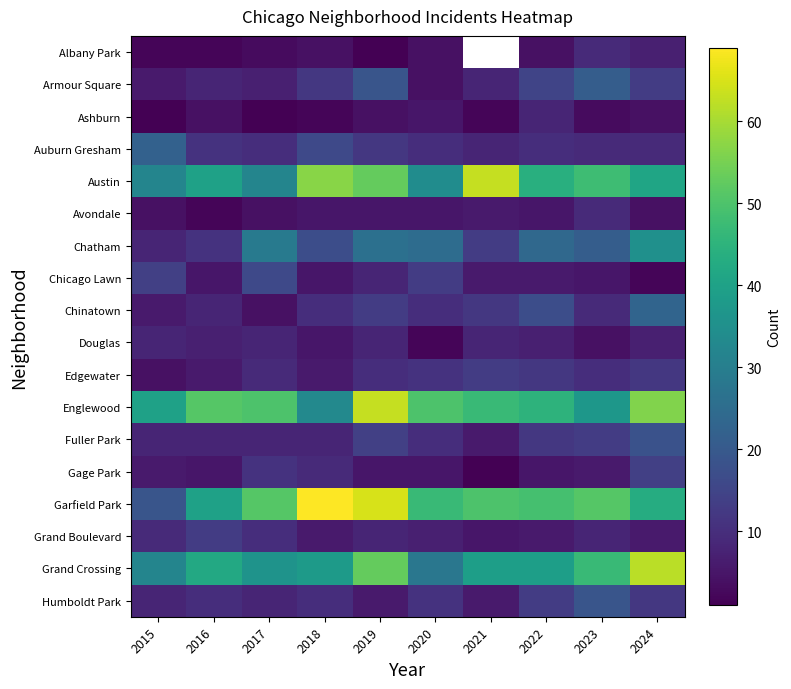

List the series in order of their peak value, highest first.

Garfield Park, Austin, Englewood, Grand Crossing, Chatham, Chinatown, Auburn Gresham, Armour Square, Humboldt Park, Fuller Park, Chicago Lawn, Gage Park, Edgewater, Grand Boulevard, Albany Park, Avondale, Ashburn, Douglas